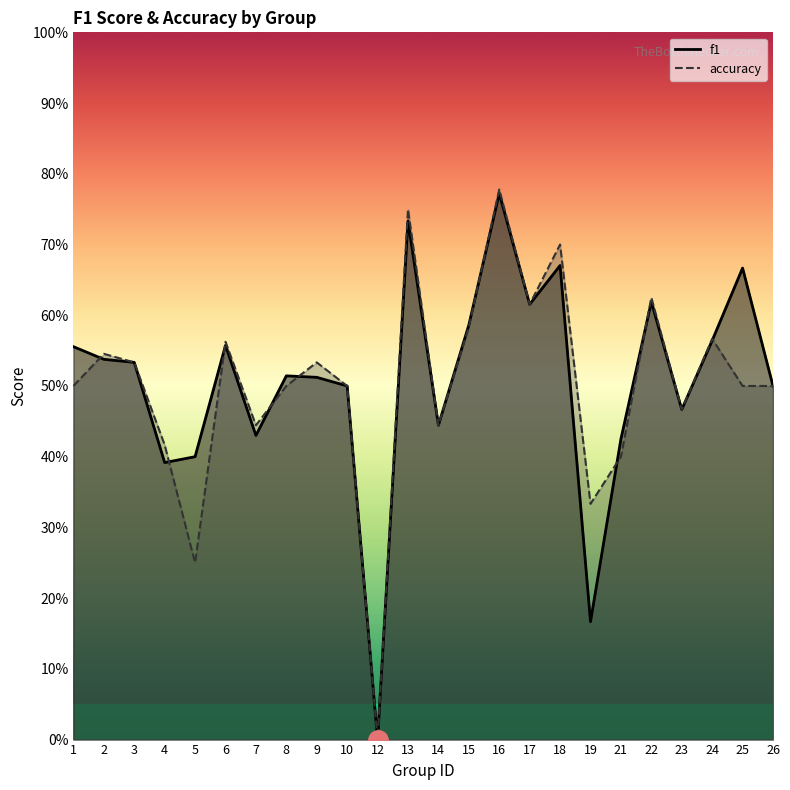

List the labels in order of accuracy value, largest first.

16, 13, 18, 22, 17, 15, 24, 6, 2, 3, 9, 1, 8, 10, 25, 26, 23, 7, 14, 4, 21, 19, 5, 12